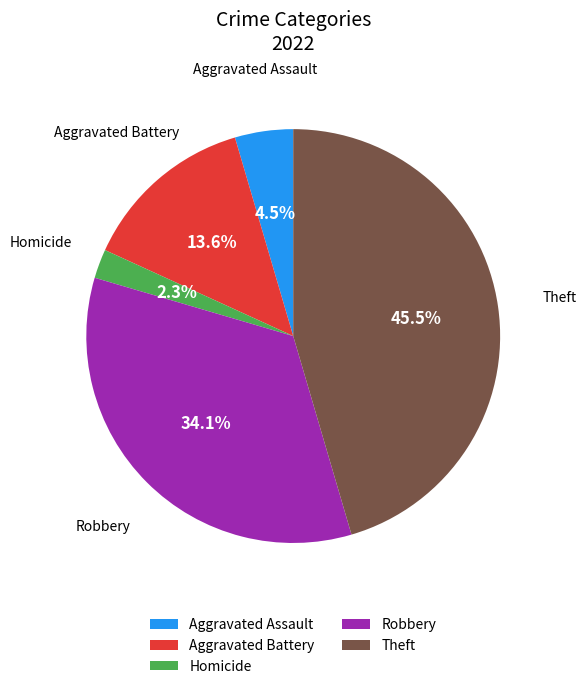

Is there any slice that represents more than half of the pie?

No